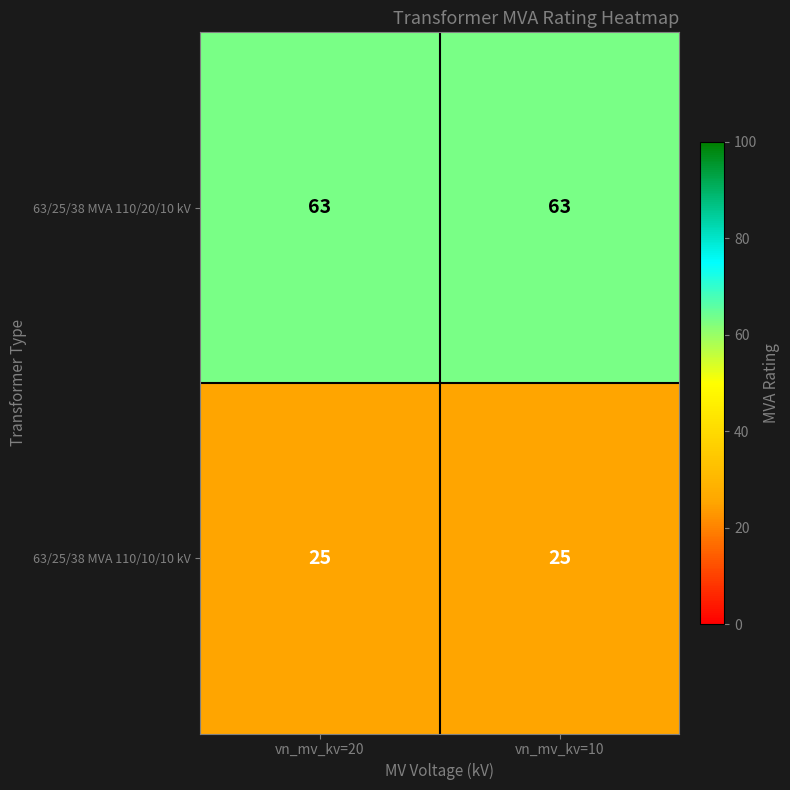

What is the sum of the 63/25/38 MVA 110/20/10 kV values at vn_mv_kv=20 and vn_mv_kv=10?

126